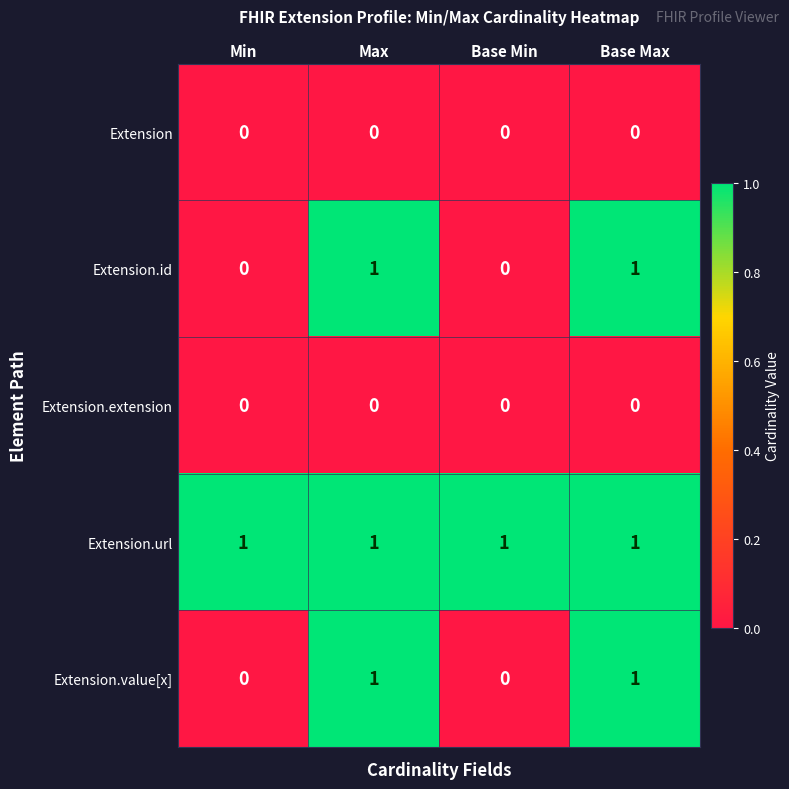

How many Extension.id values are between 0 and 1?

4